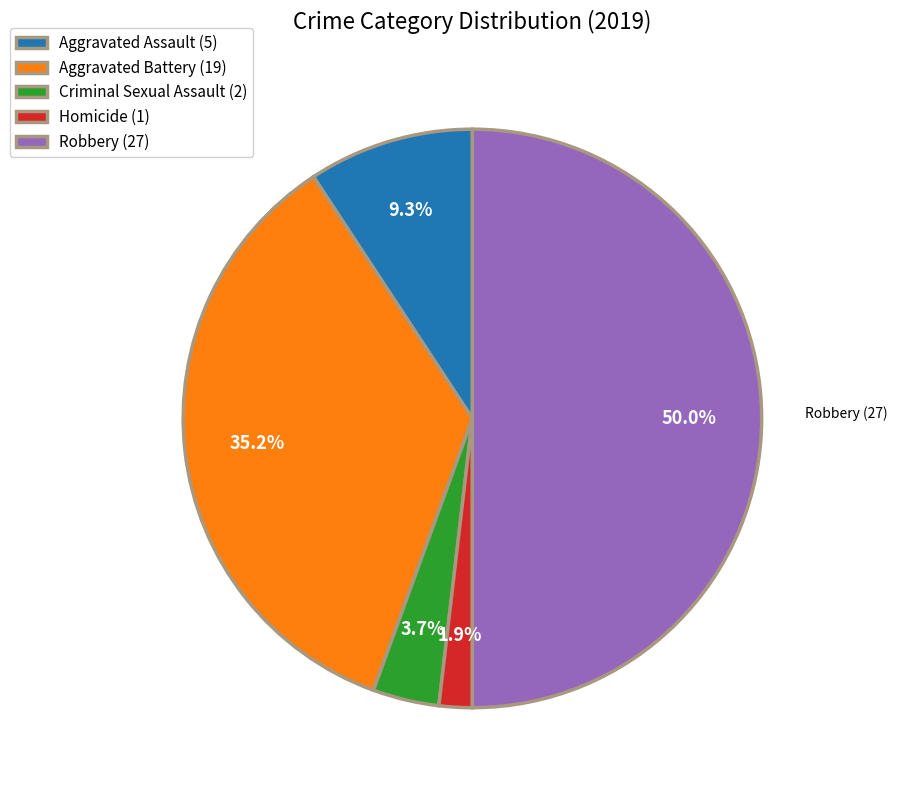

The Aggravated Assault slice represents 9% of the pie. True or false?

True